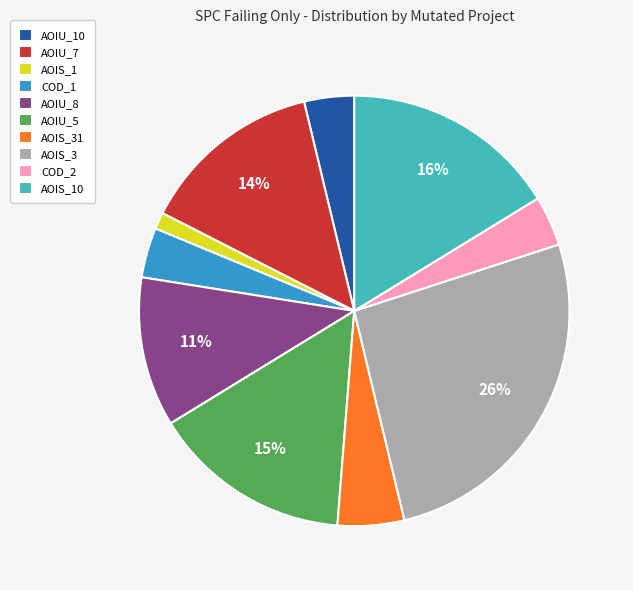

The COD_1 slice represents 4% of the pie. True or false?

True